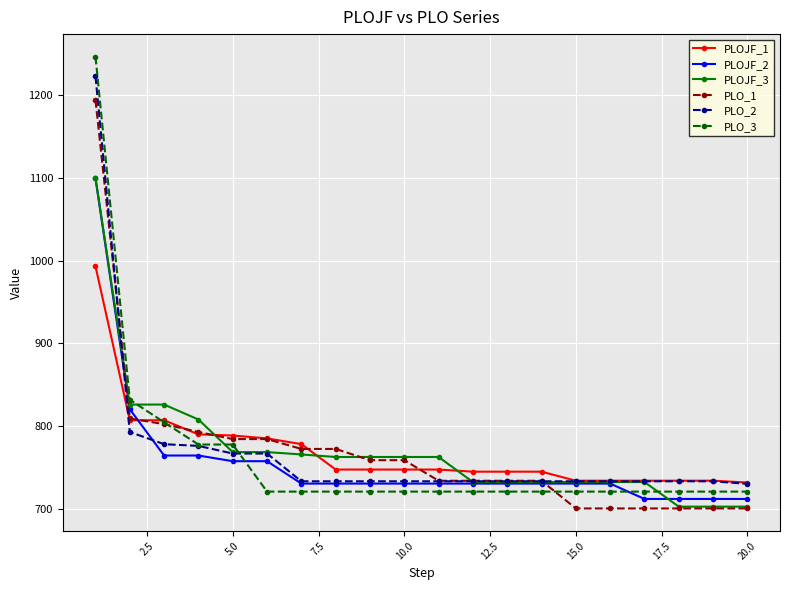

What is the value of the PLO_2 point at the 17th from the left?

733.0